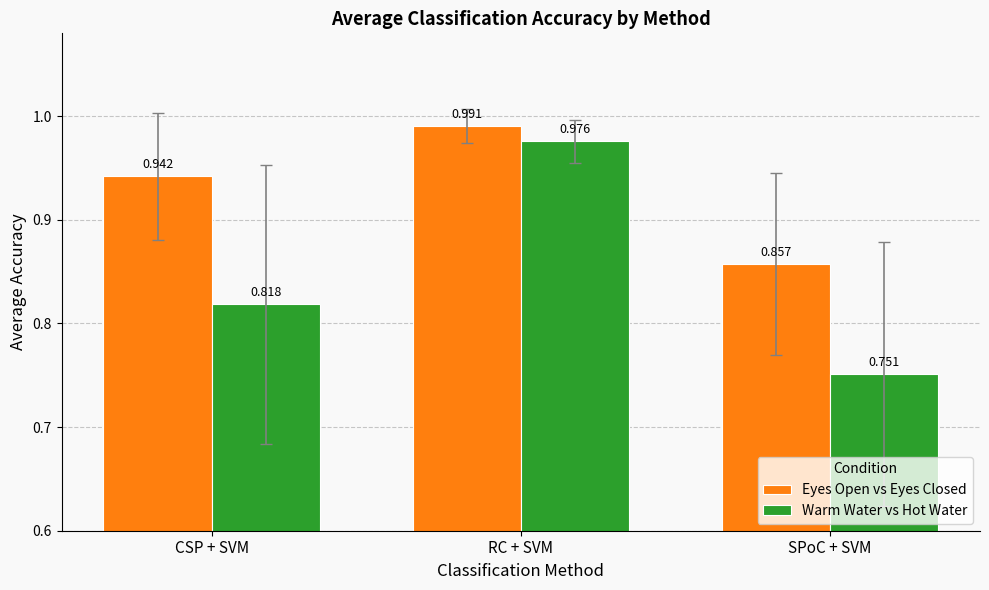

Which series changed the most between CSP + SVM and RC + SVM?

Warm Water vs Hot Water